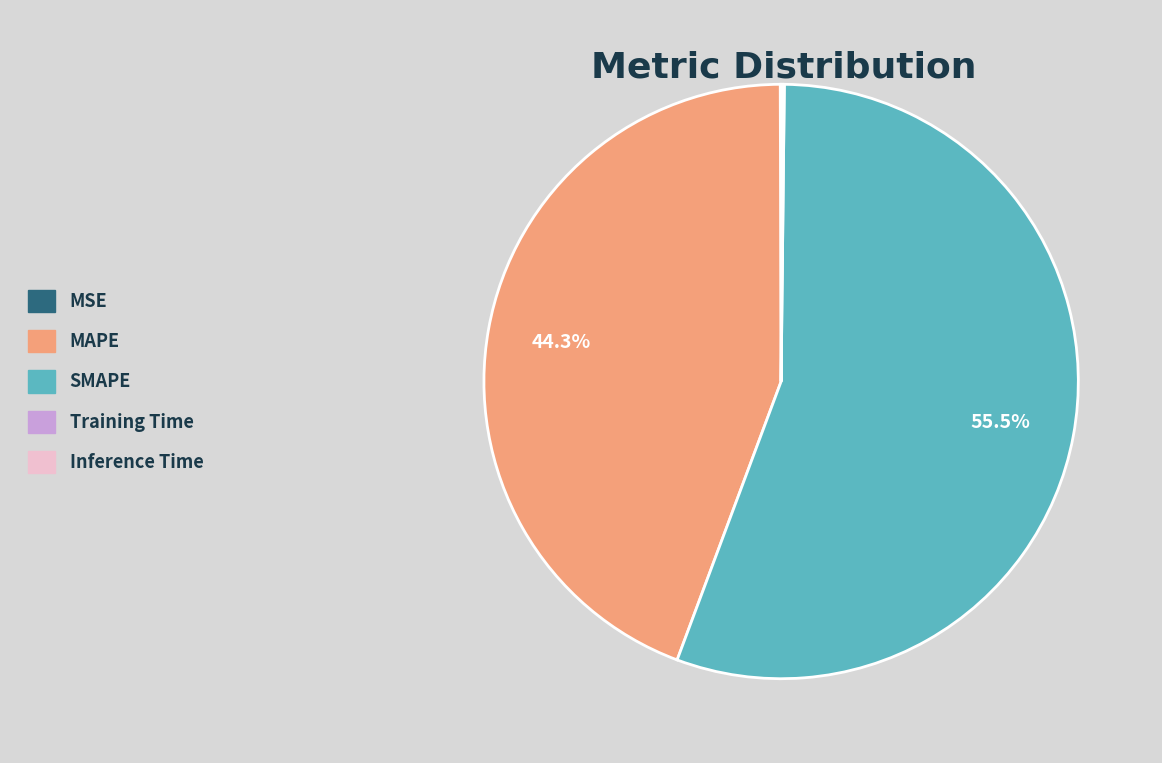

To the nearest percent, what is the average slice percentage?

20%